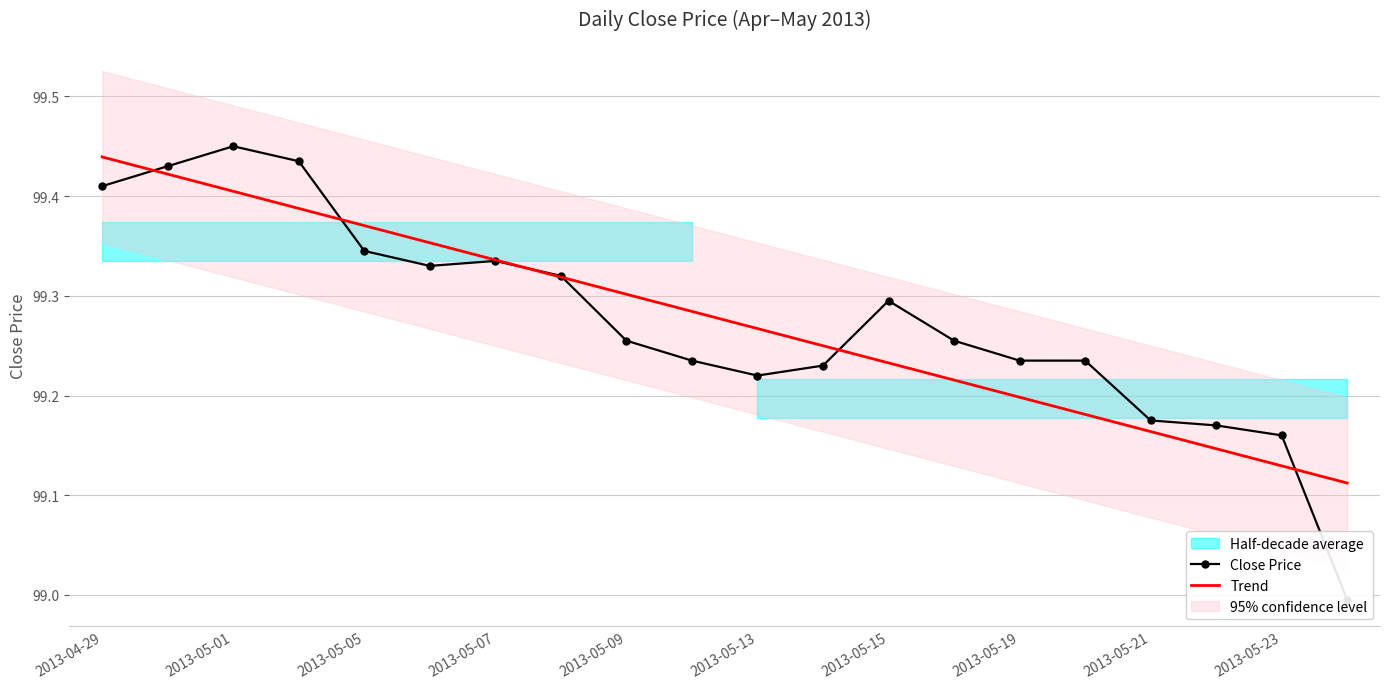

Is it true that Trend equals 157.8 at 2013-05-05?

False